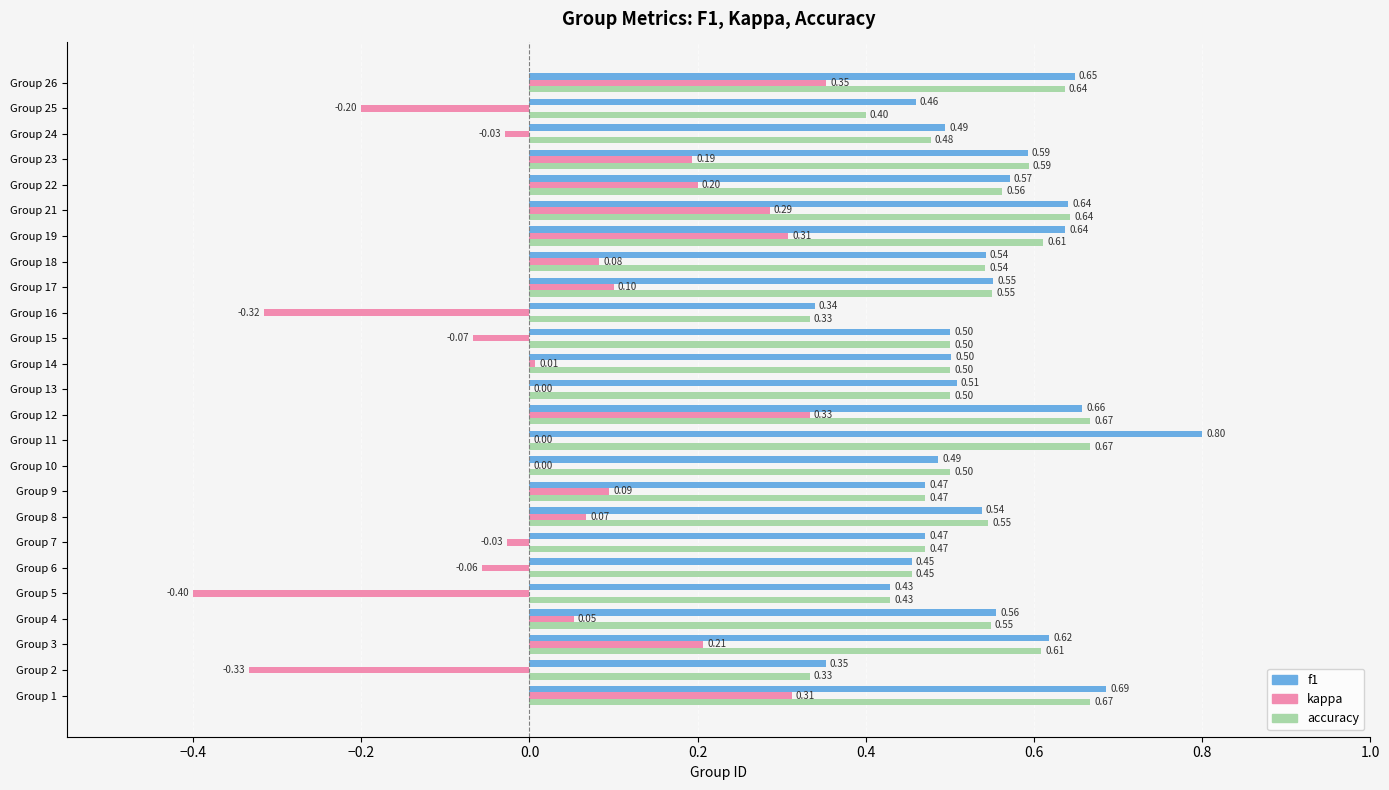

What is the average value of the accuracy series?

0.5